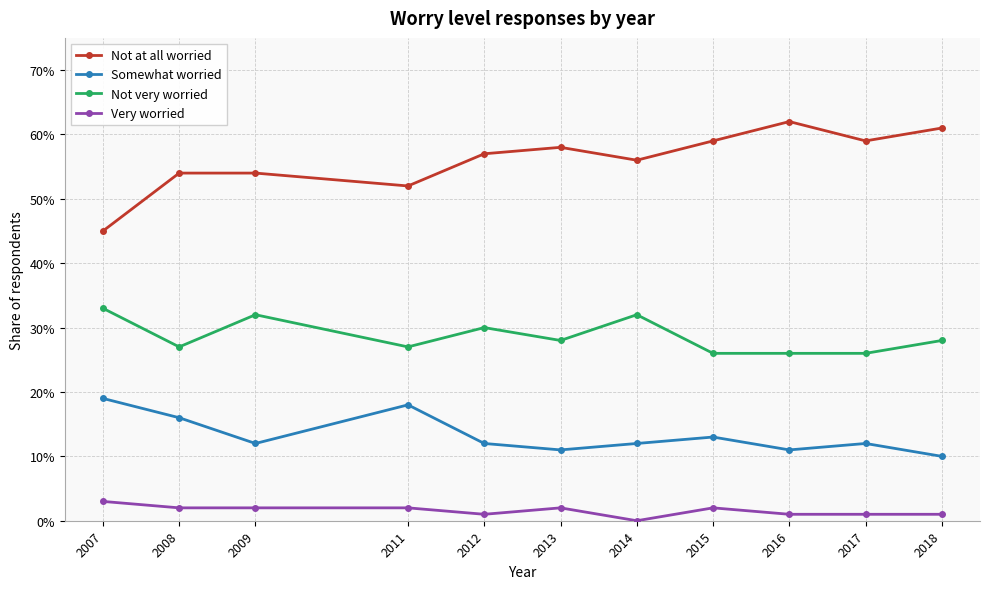

At which label is Very worried closest to 0?

2014